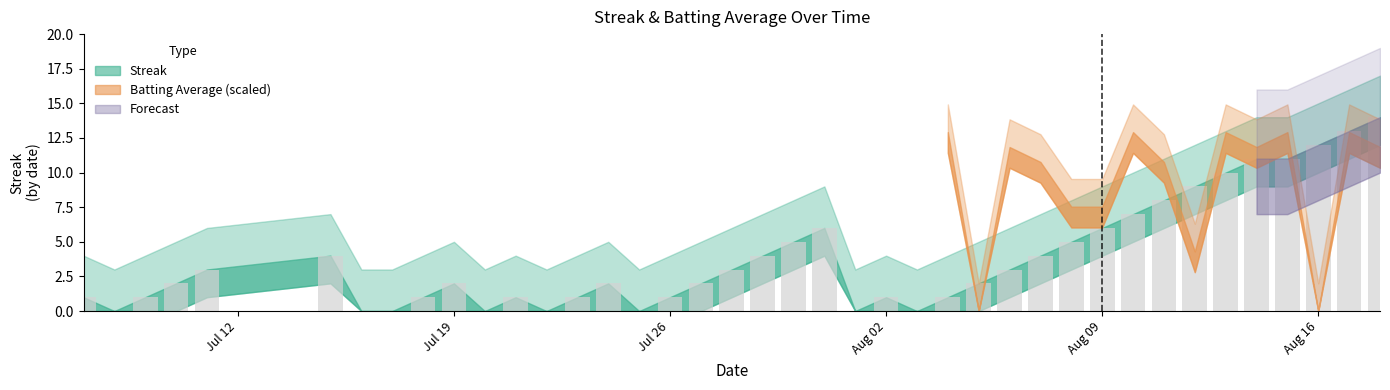

What is the maximum value shown in the chart?

14